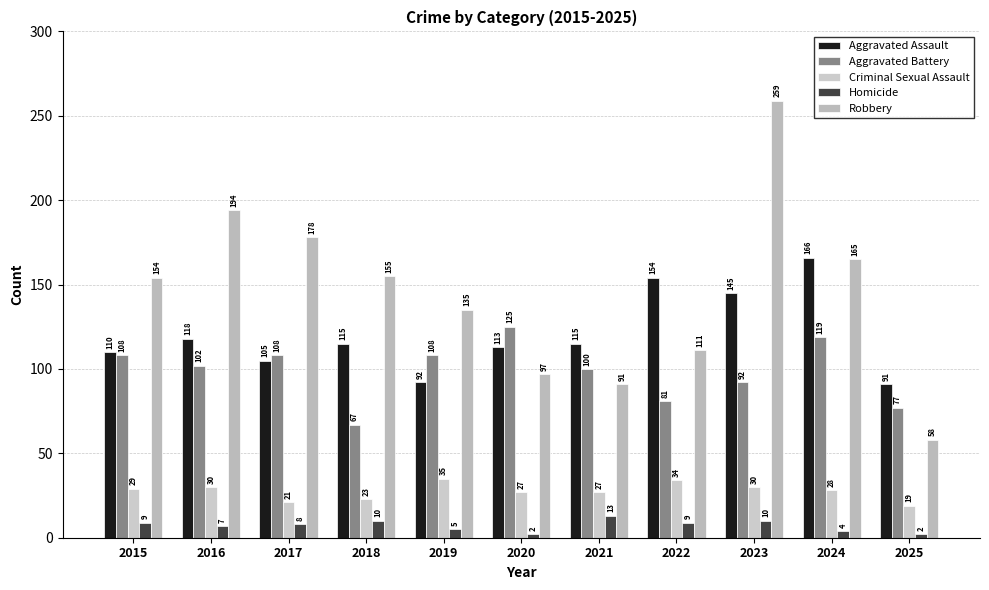

Which series changed the most between 2022 and 2023?

Robbery